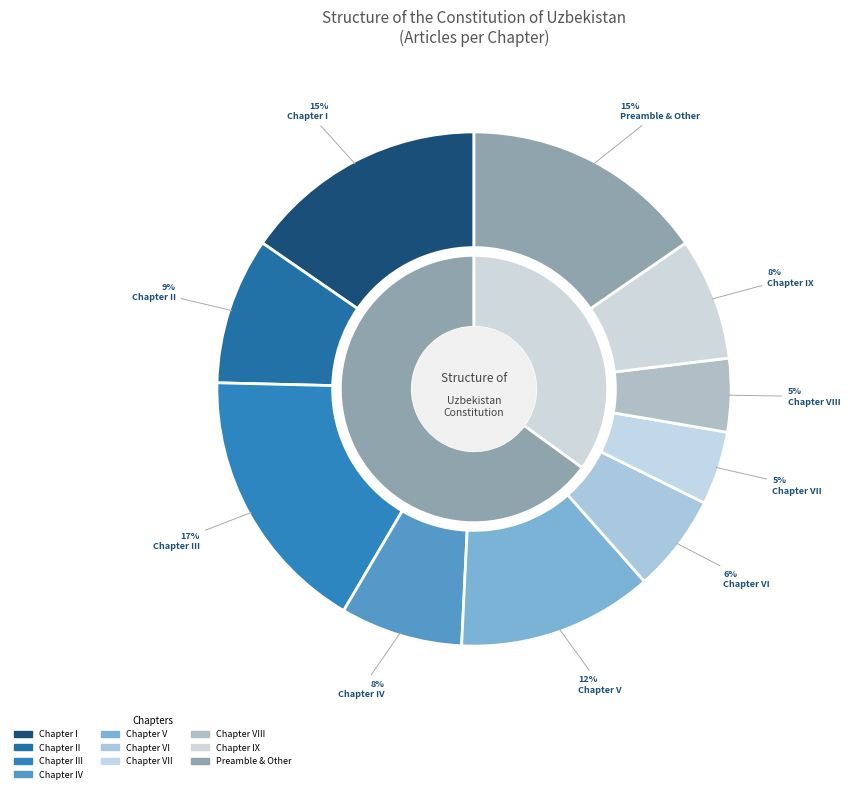

How many segments does this pie chart have?

10